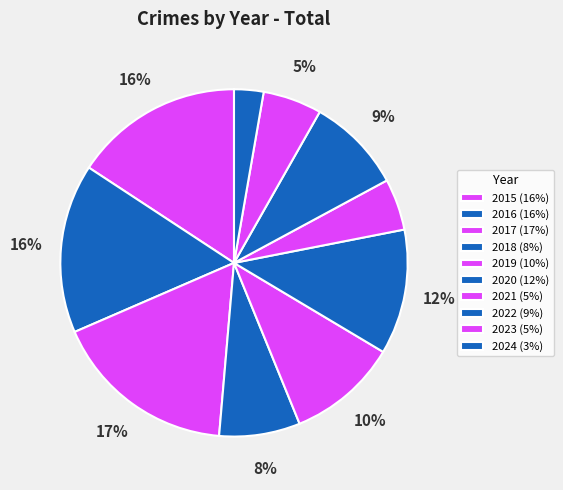

Count the number of slices in the pie.

10